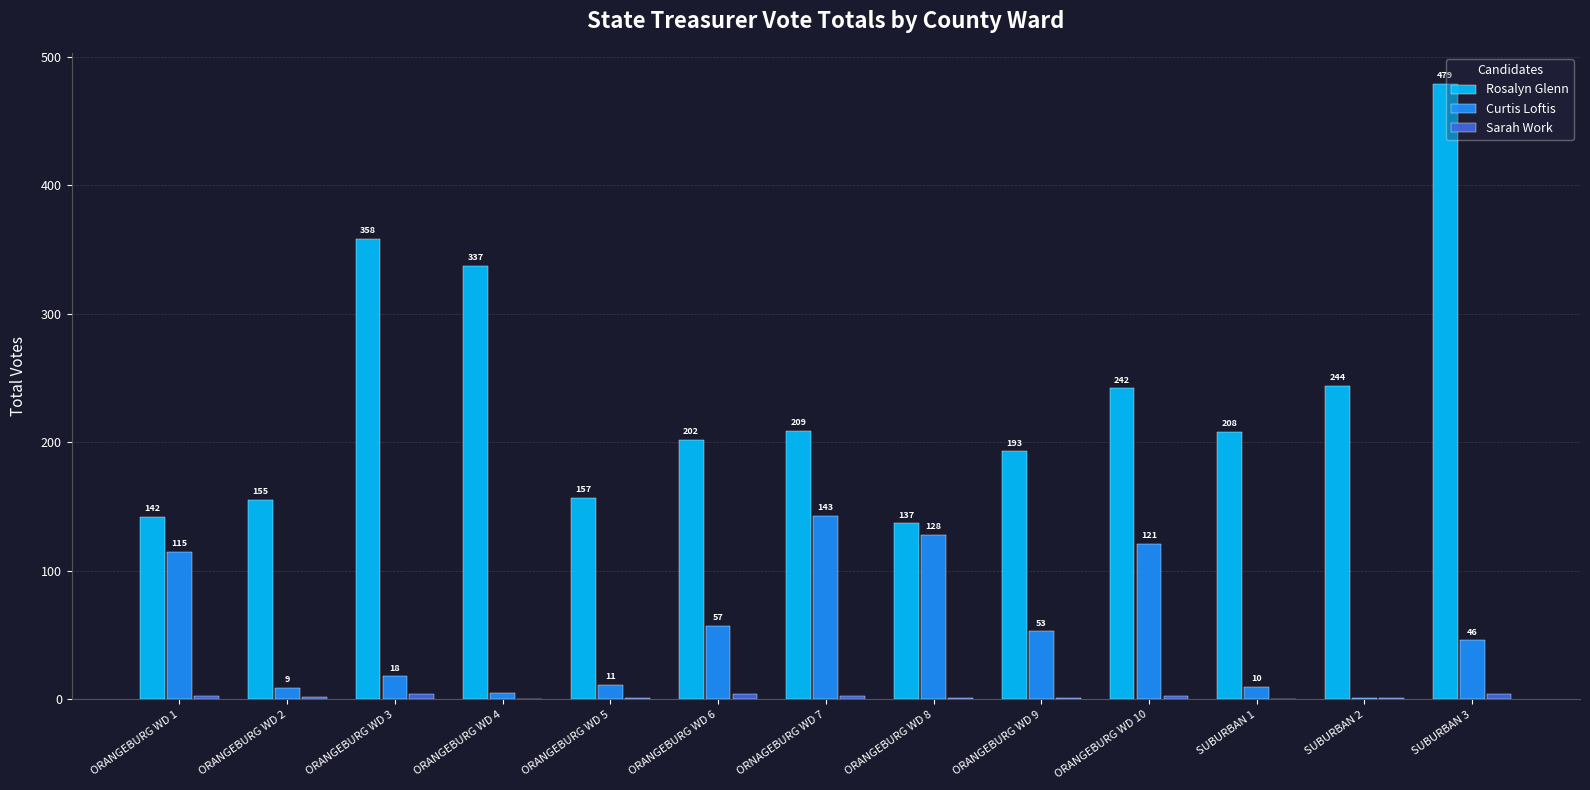

True or false: Curtis Loftis has a value of 12 at SUBURBAN 3.

False